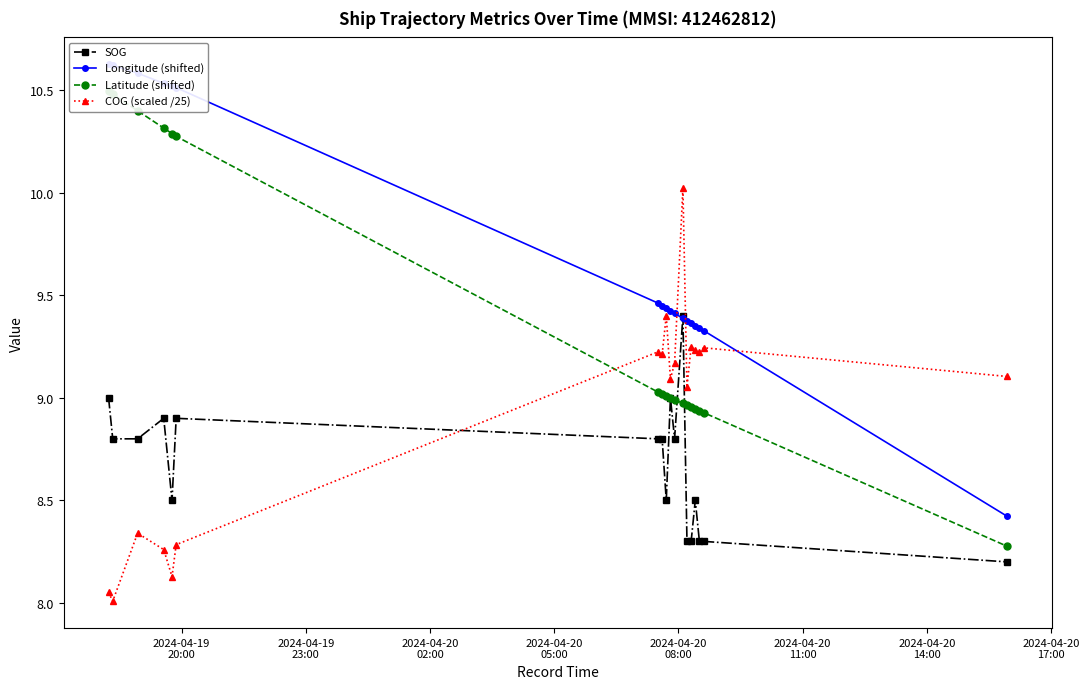

What is the lowest value of the SOG series?

8.2